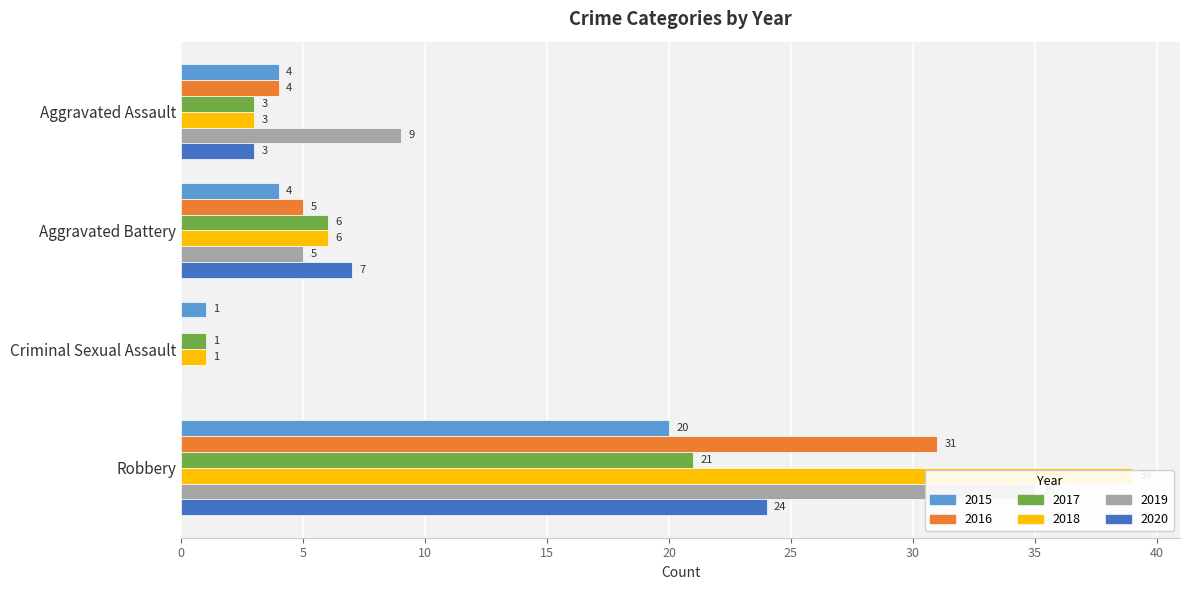

Count the 2020 values in the range 3 to 24.

3